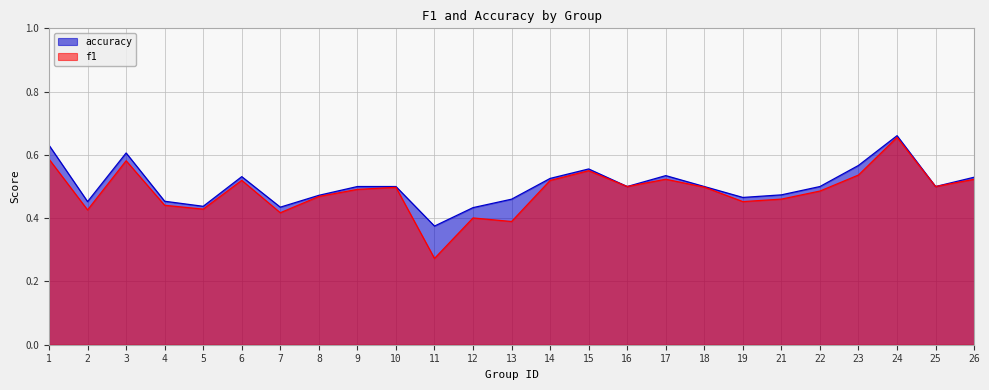

Which series has the largest range (max minus min)?

f1